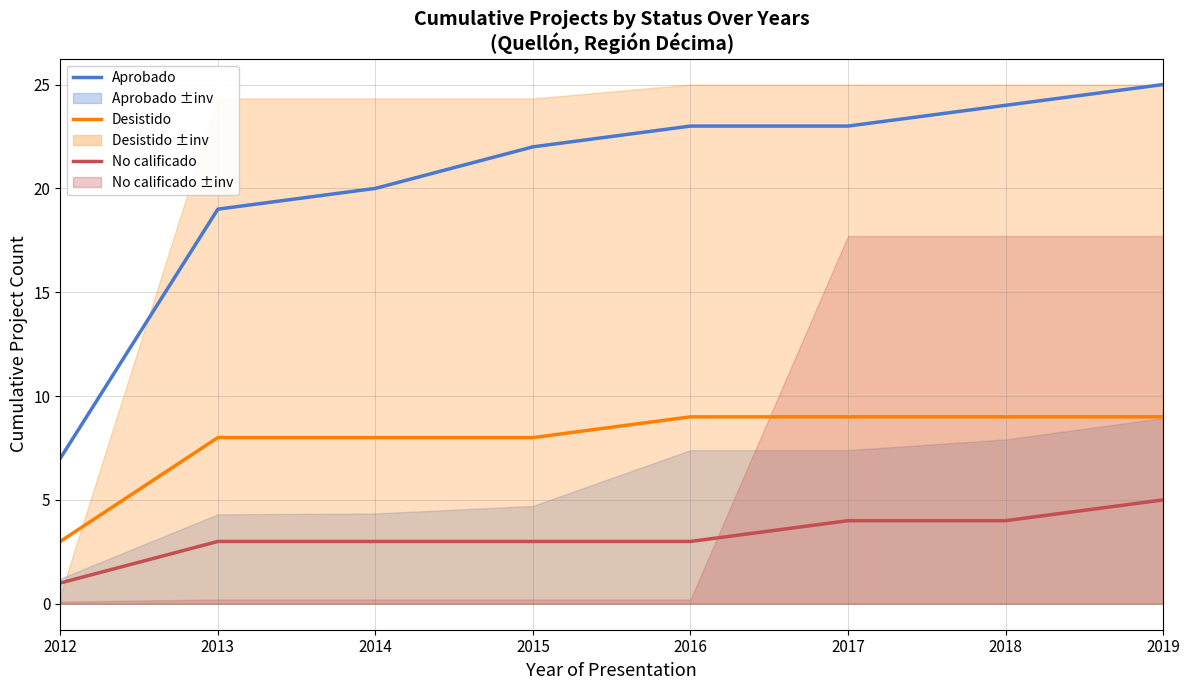

What is the highest value of the No calificado series?

5